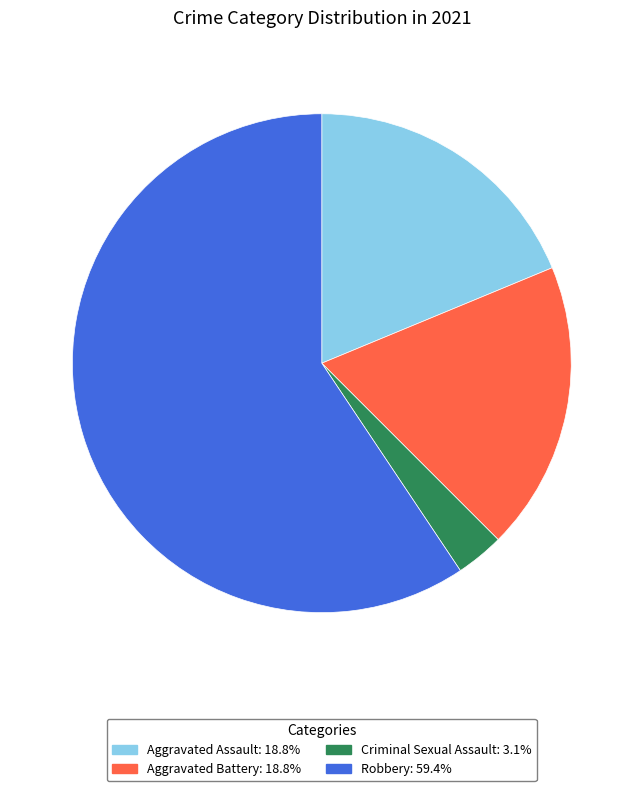

Does Aggravated Battery represent more than half of the total?

No